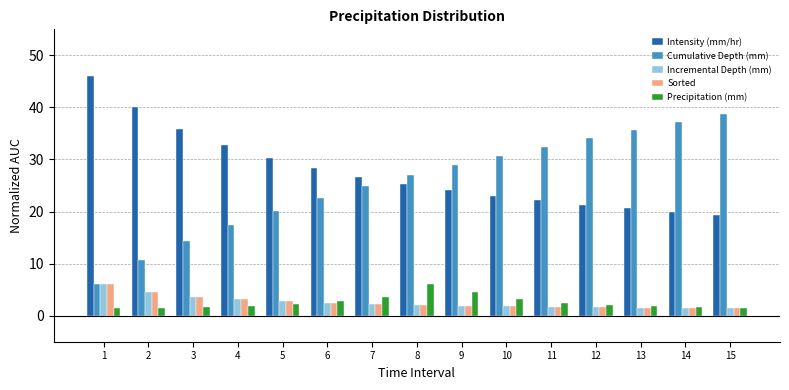

What is the spread (max minus min) of values at 6?

25.8